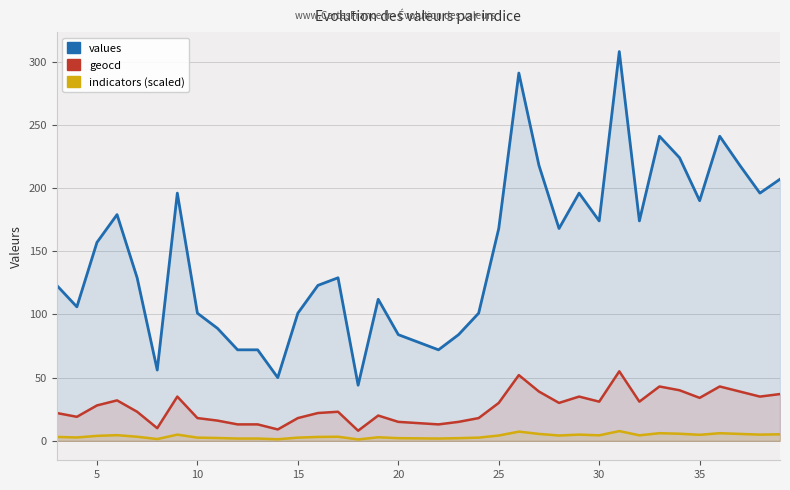

What is the sum of all indicators (scaled) values?

136.8